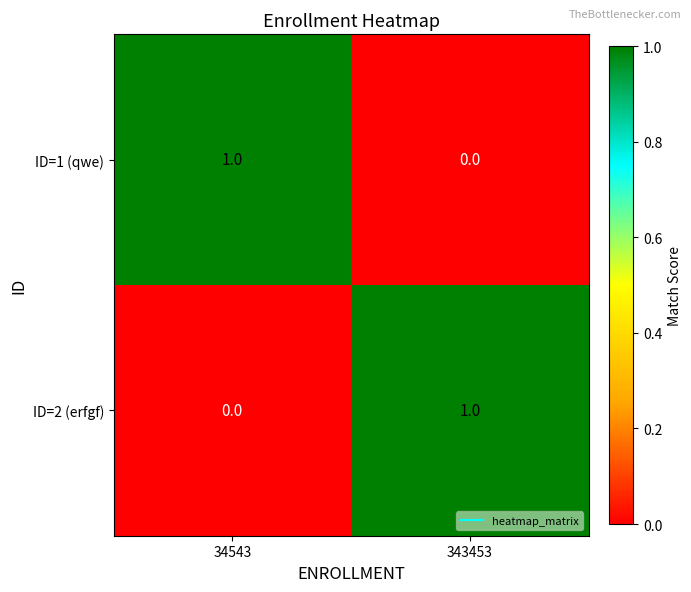

Rank the series at 343453 from lowest to highest value.

ID=1 (qwe), ID=2 (erfgf)